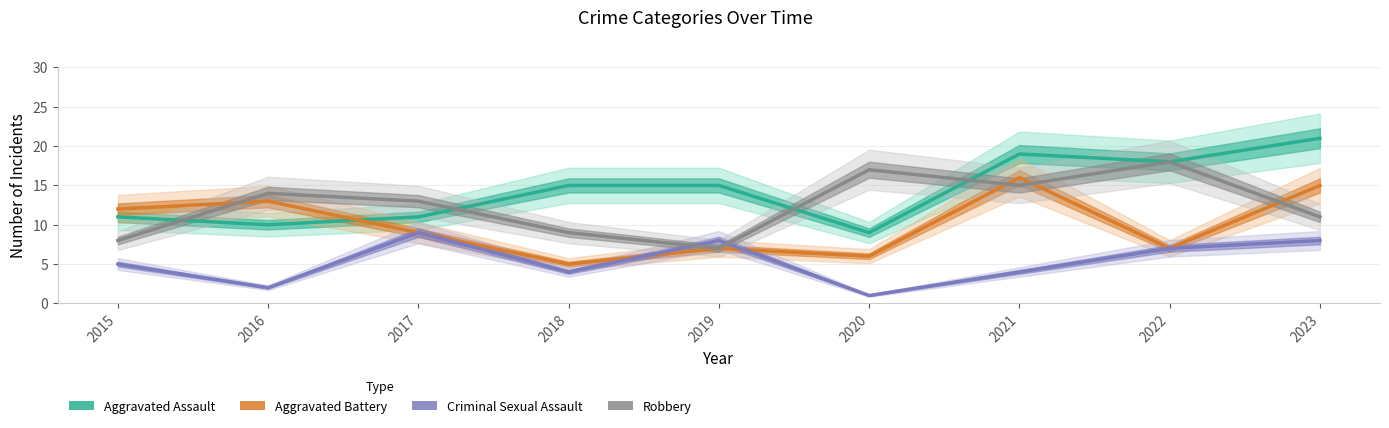

What is the difference between the highest and lowest values at 2019?

8